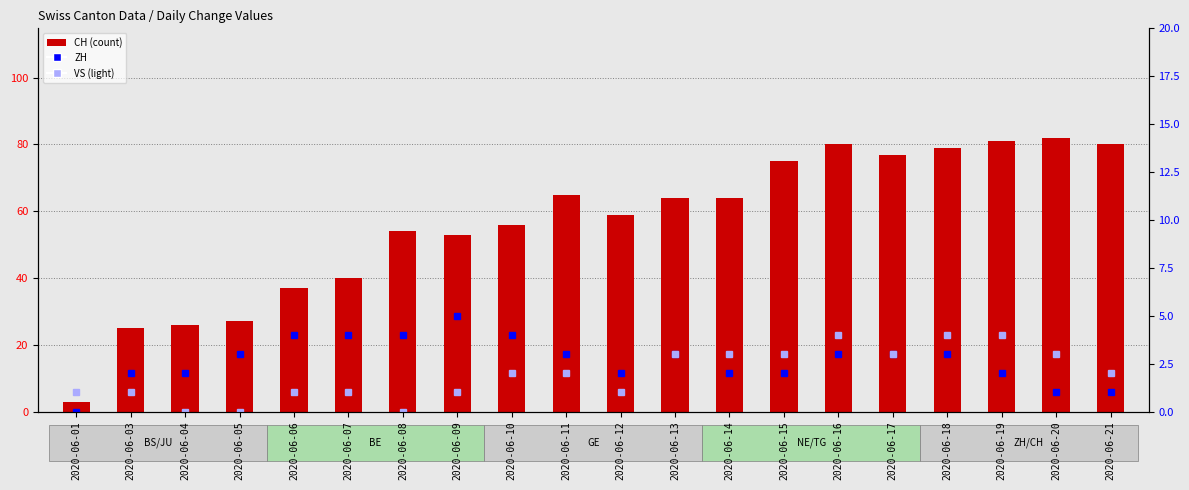

What is the sum of all ZH values?

53